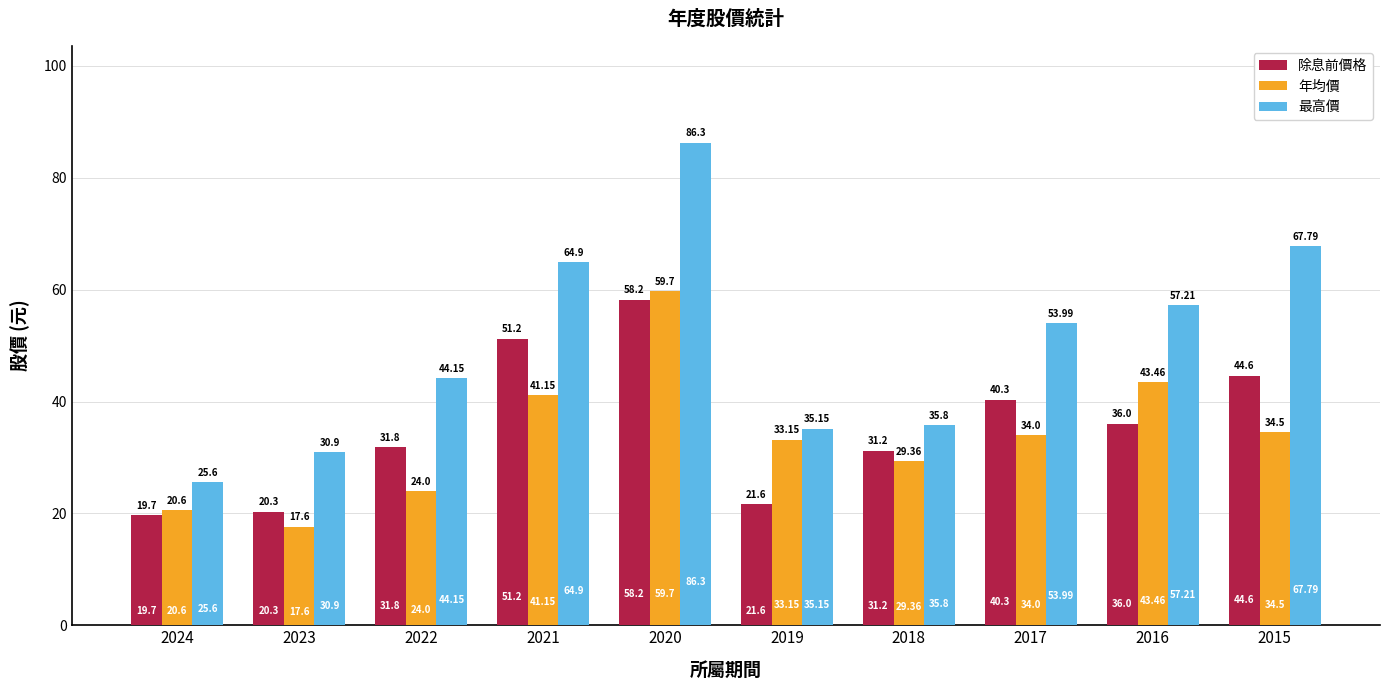

At which label does 最高價 reach its peak?

2020